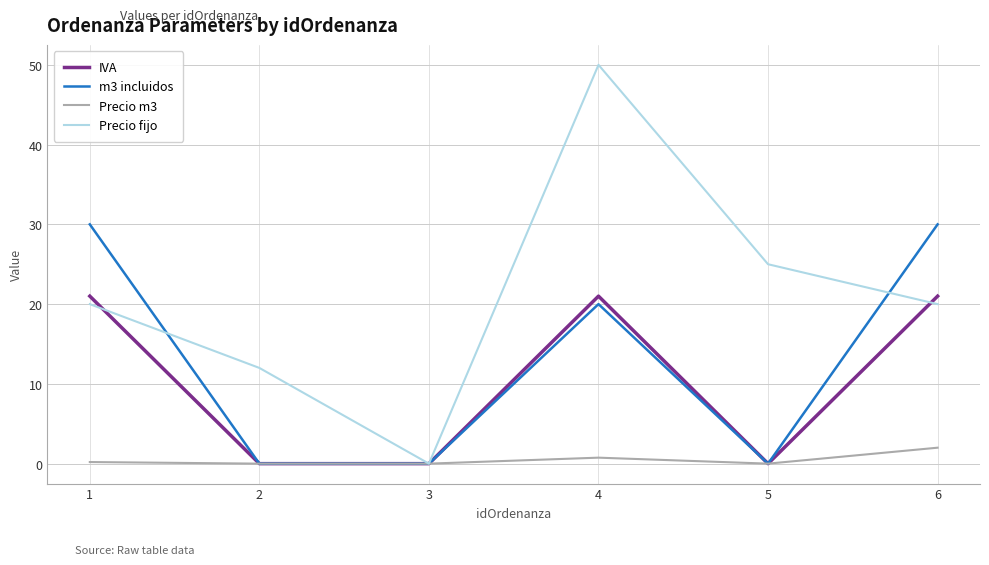

Where does the m3 incluidos series first go above 20?

1